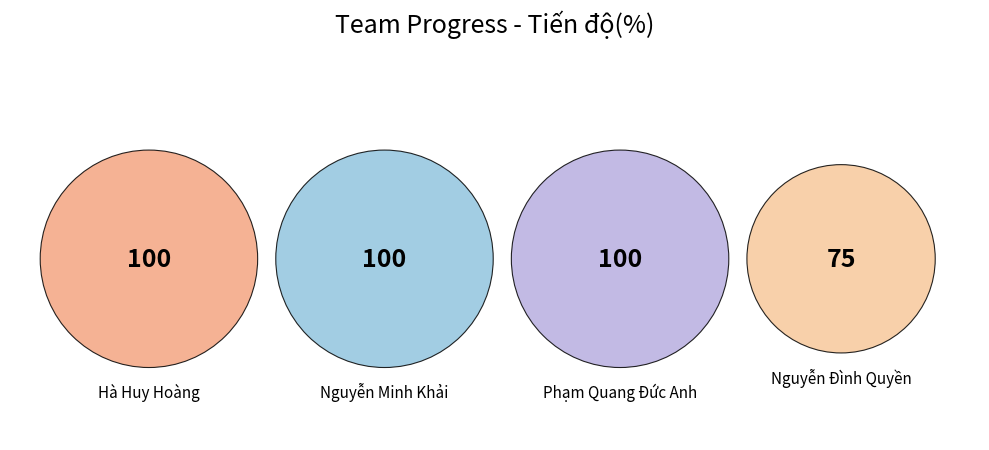

What is the ratio of the value at Hà Huy Hoàng to the value at Nguyễn Minh Khải?

1.0